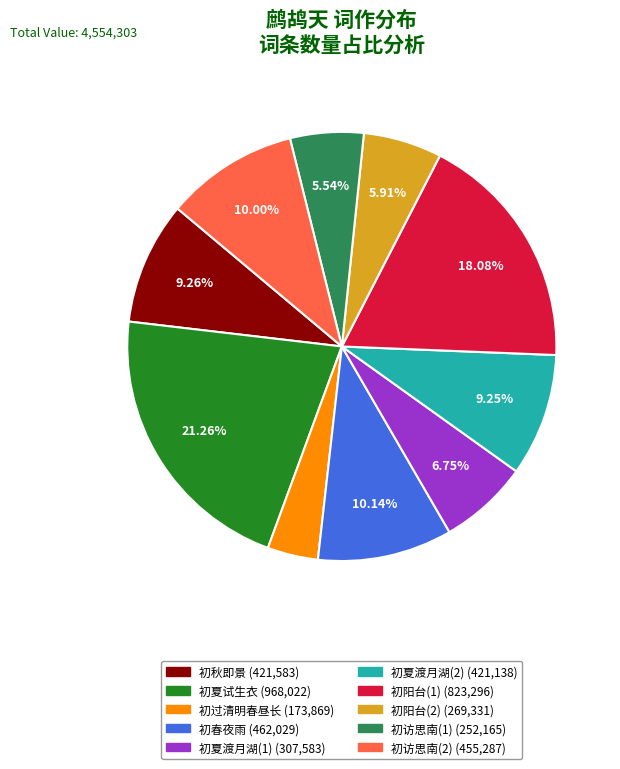

Is there a majority slice in this chart?

No